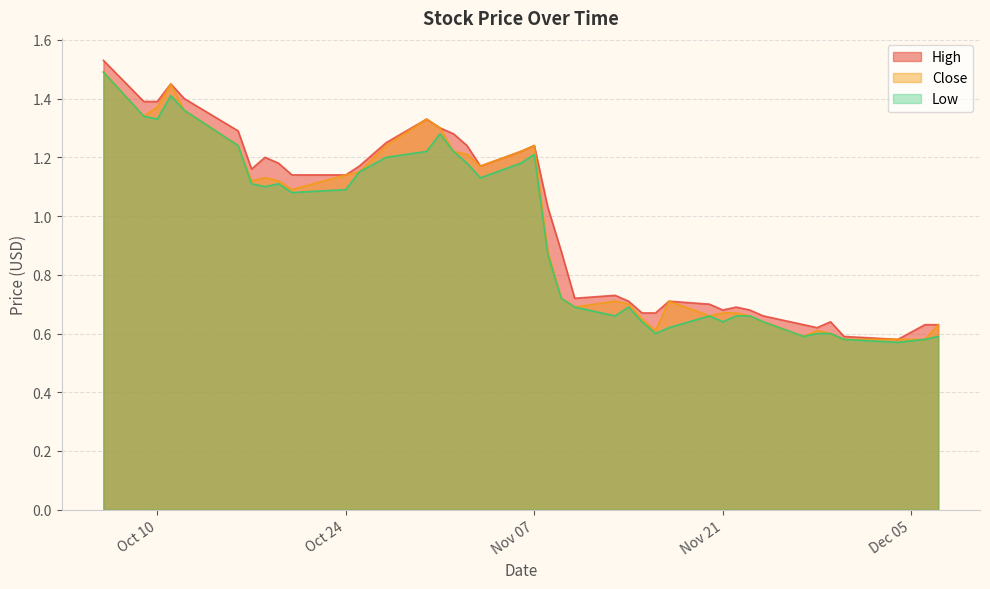

Does the chart have visible grid lines?

Yes